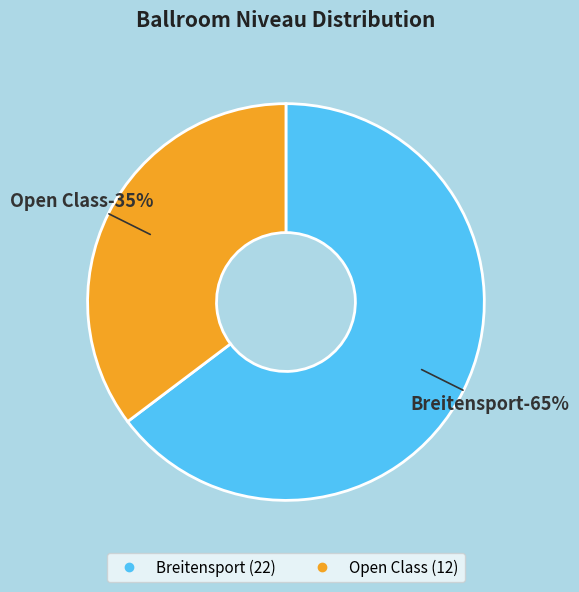

Which slice is the largest?

Breitensport